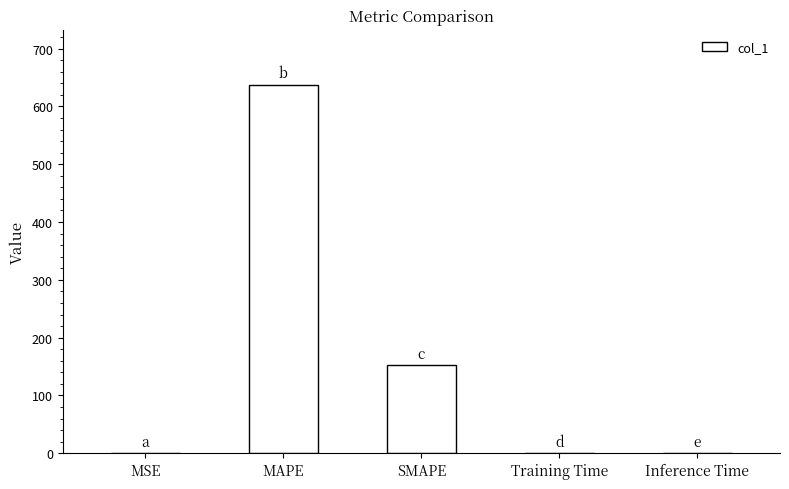

The chart shows a value of 203.4 at SMAPE. True or false?

False